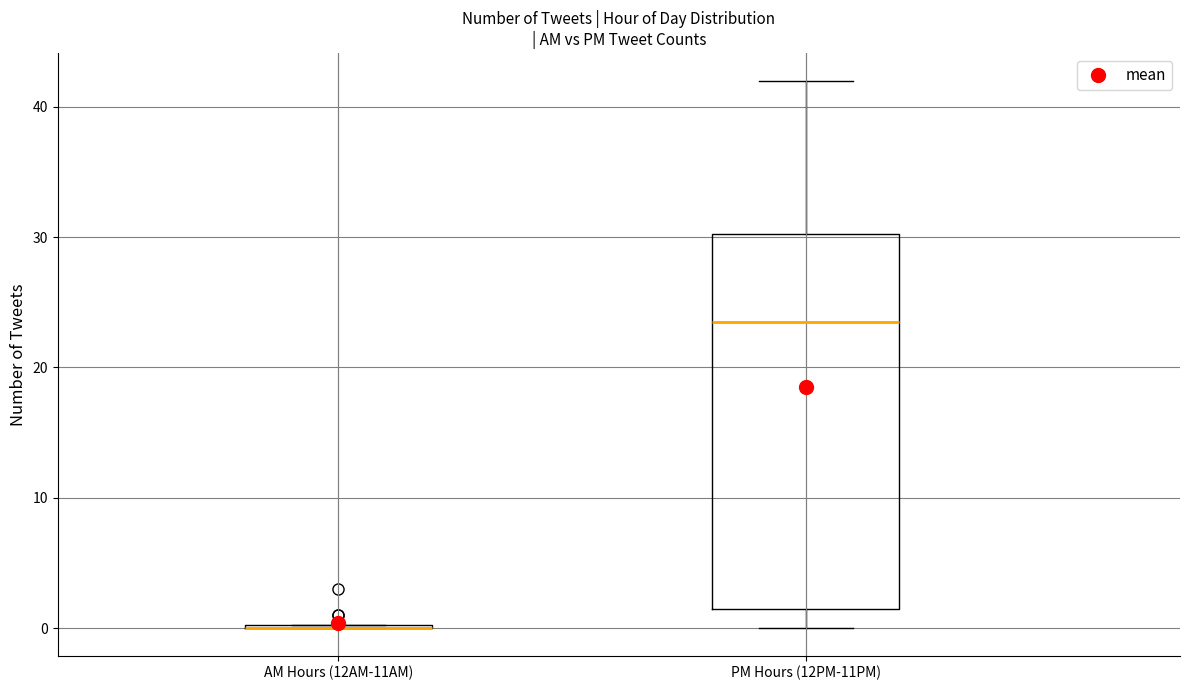

Reading left to right, transcribe this box plot: for each box, give where its median line is, the range the box spans, and where its two whiskers end, as read against the y-axis. The values are not printed on the chart, so give them approximately, as read against the axis.

AM Hours (12AM-11AM): box collapsed to a line at 0, whiskers 0 to 0
PM Hours (12PM-11PM): median 24, box 2 to 30, whiskers 0 to 42